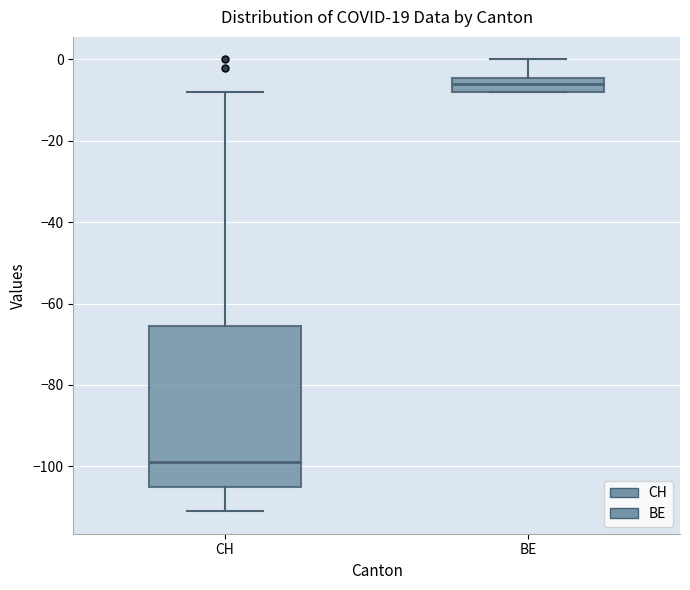

Reading left to right, read every box against the y-axis: the position of its median line, the range the box covers, and the ends of its whiskers. The values are not printed on the chart, so give them approximately, as read against the axis.

CH: median -98, box -104 to -66, whiskers -110 to -8
BE: median -6, box -8 to -4, whiskers -8 to 0